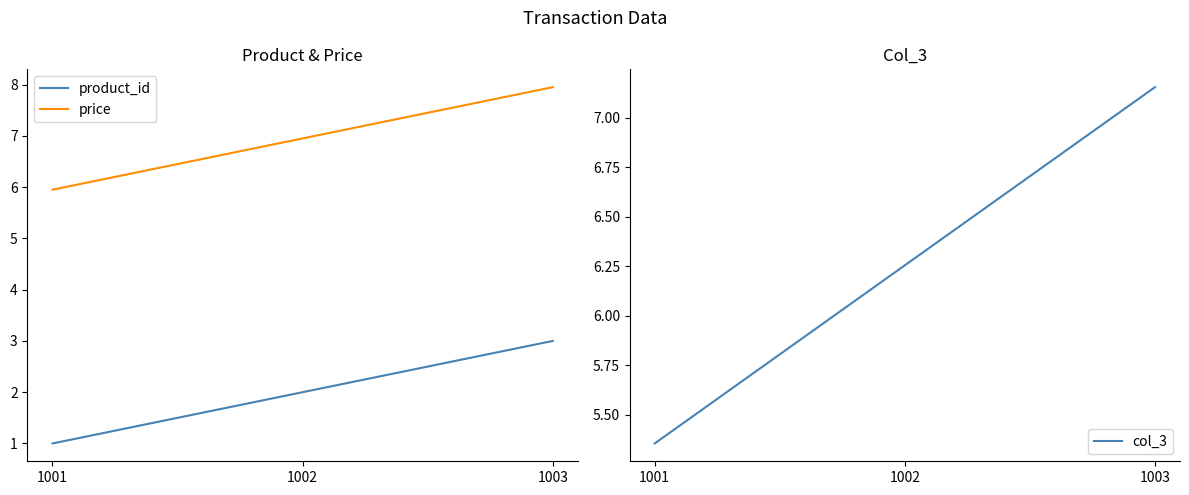

What is the difference between the price values at 1002 and 1003?

1.0